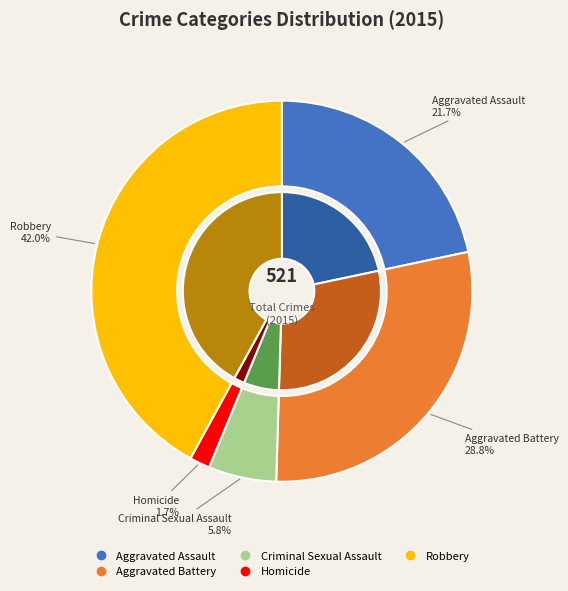

Which category has the biggest portion of the pie?

Robbery